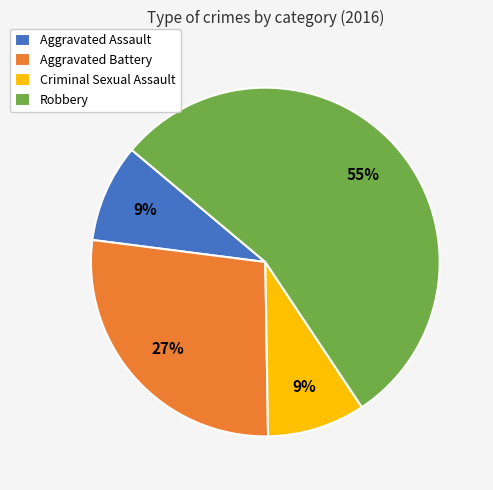

What is the ratio of the value at Criminal Sexual Assault to the value at Robbery?

0.2